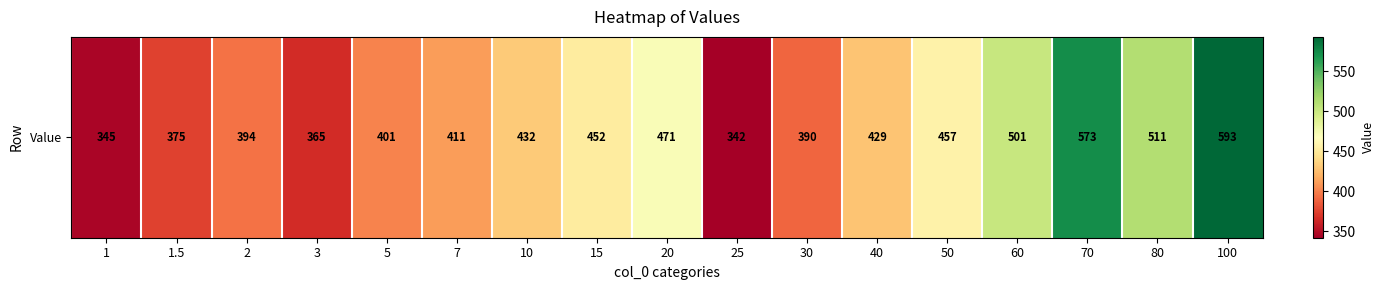

True or false: the data shows 132 at 5.

False